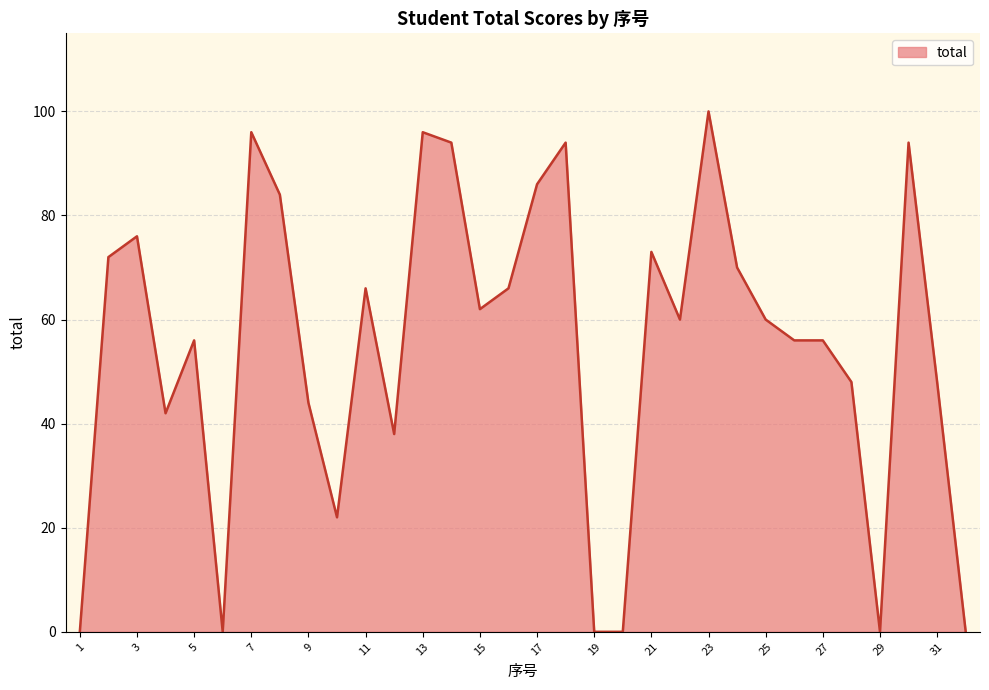

What is the difference between the maximum and minimum values?

100